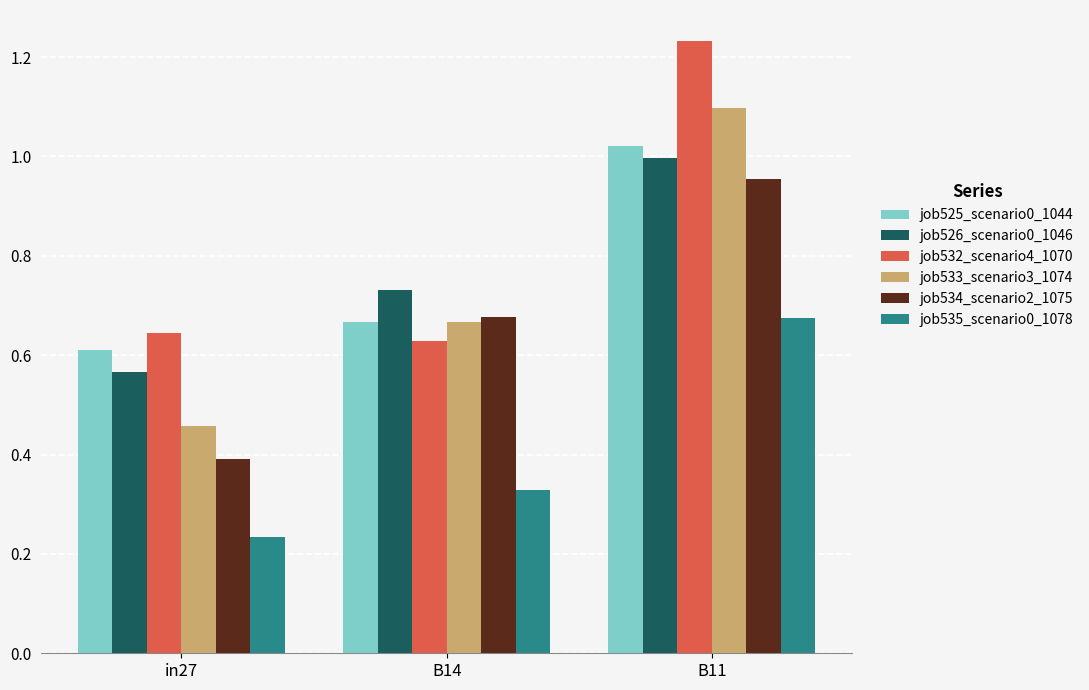

True or false: job525_scenario0_1044 has a value of 1.0 at B11.

True